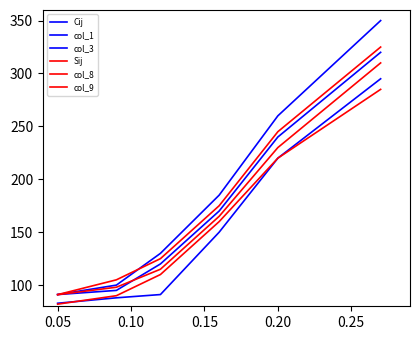

What is the sum of all col_1 values?

1036.1